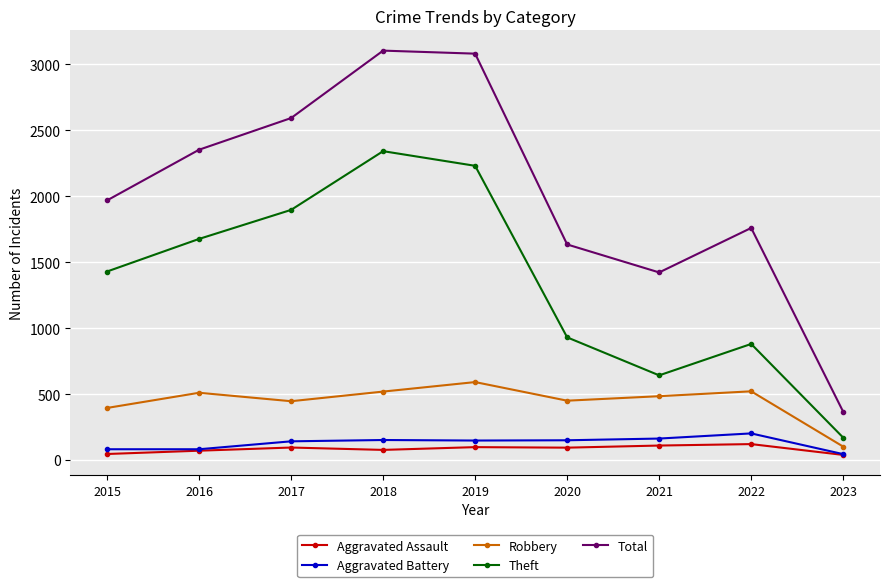

How many categories are shown in the chart?

9